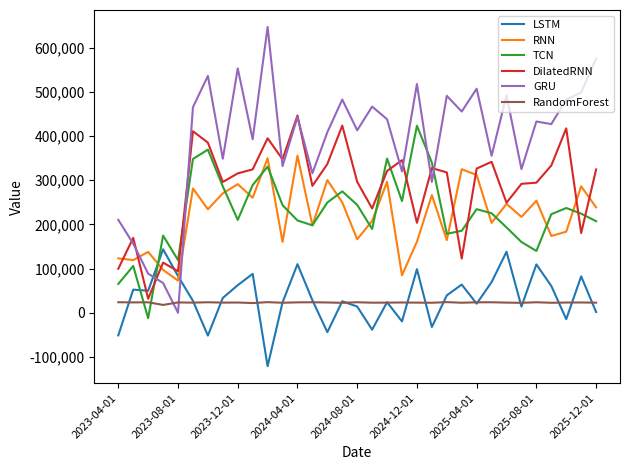

Does the chart have visible grid lines?

No